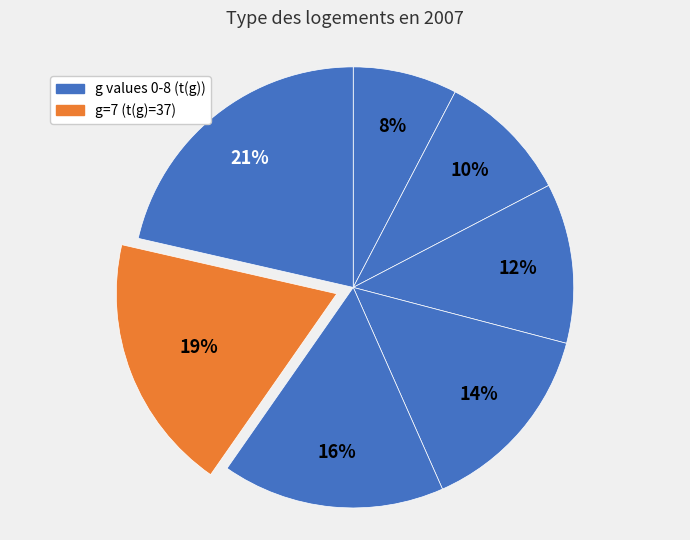

How many segments does this pie chart have?

7